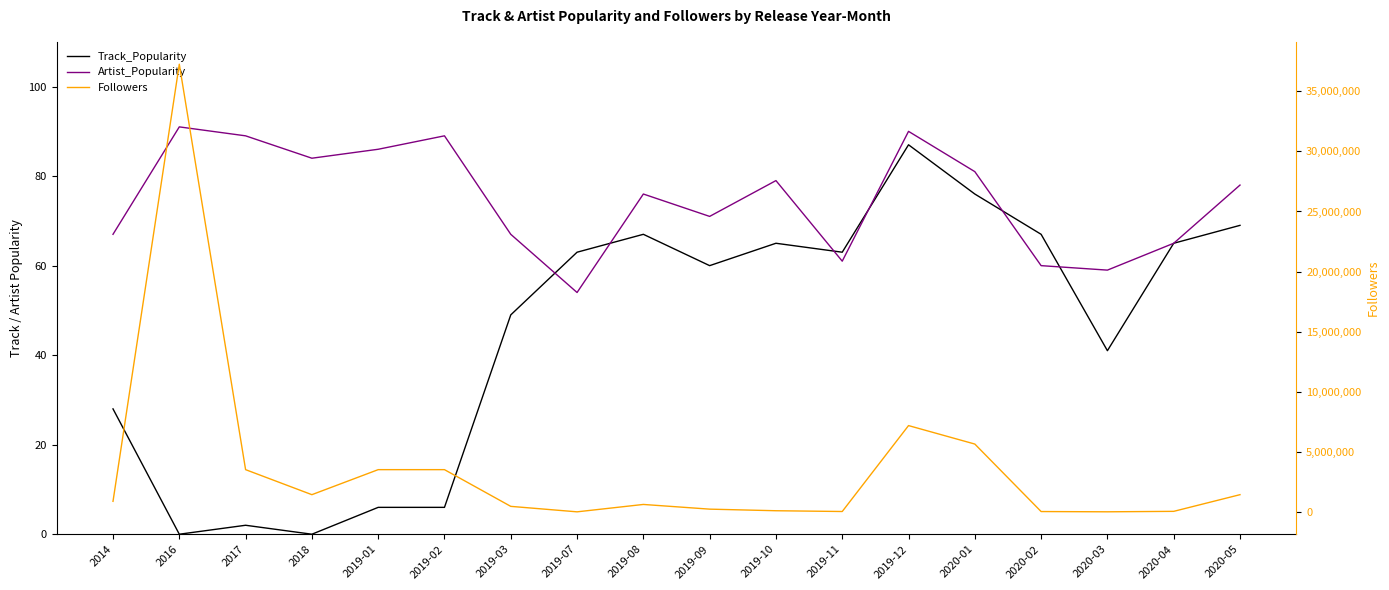

Which series has the largest range (max minus min)?

Followers